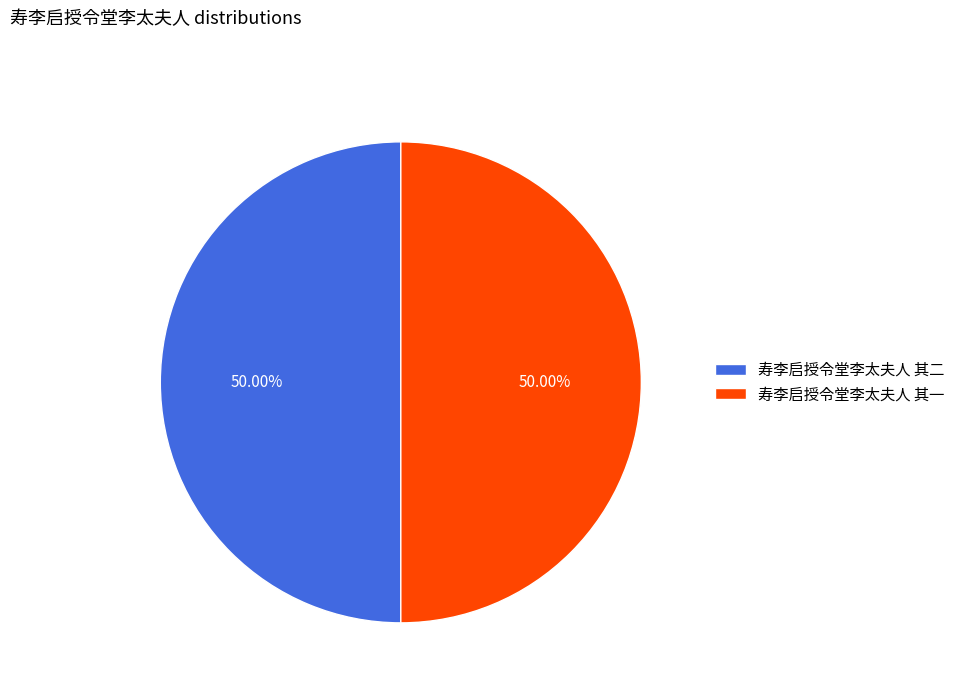

How many slices are in this pie chart?

2